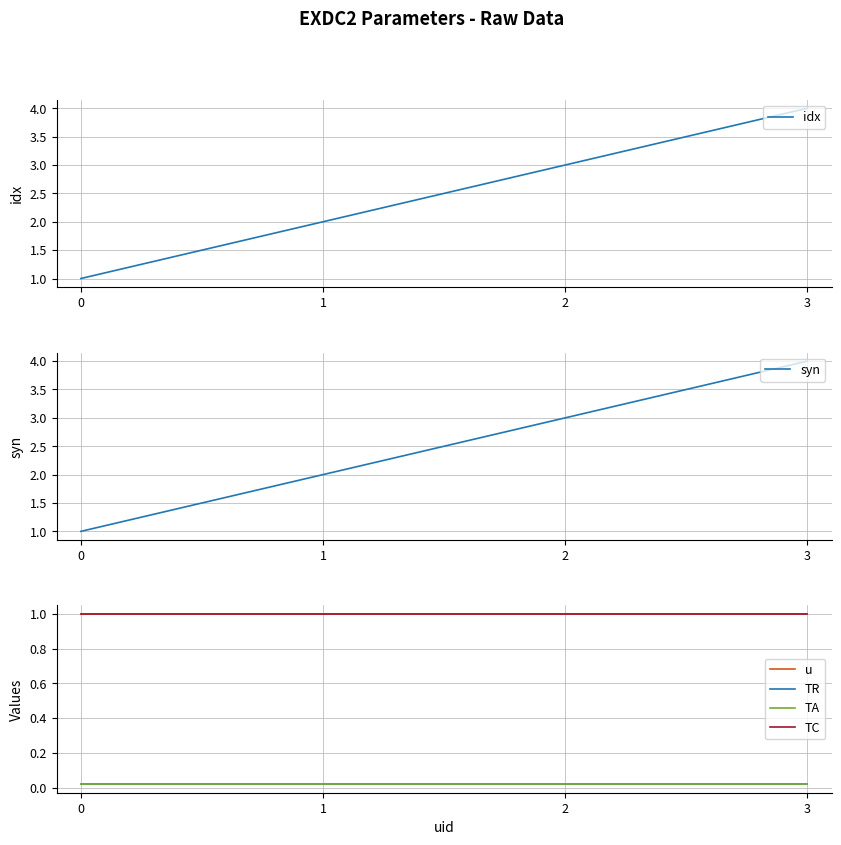

True or false: TA has more than 0 points higher than both neighbors.

False